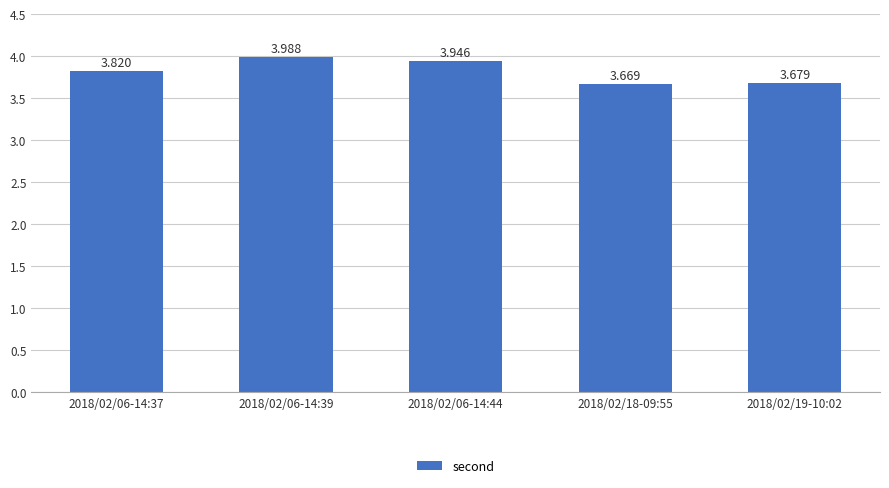

What is the greatest value displayed?

4.0